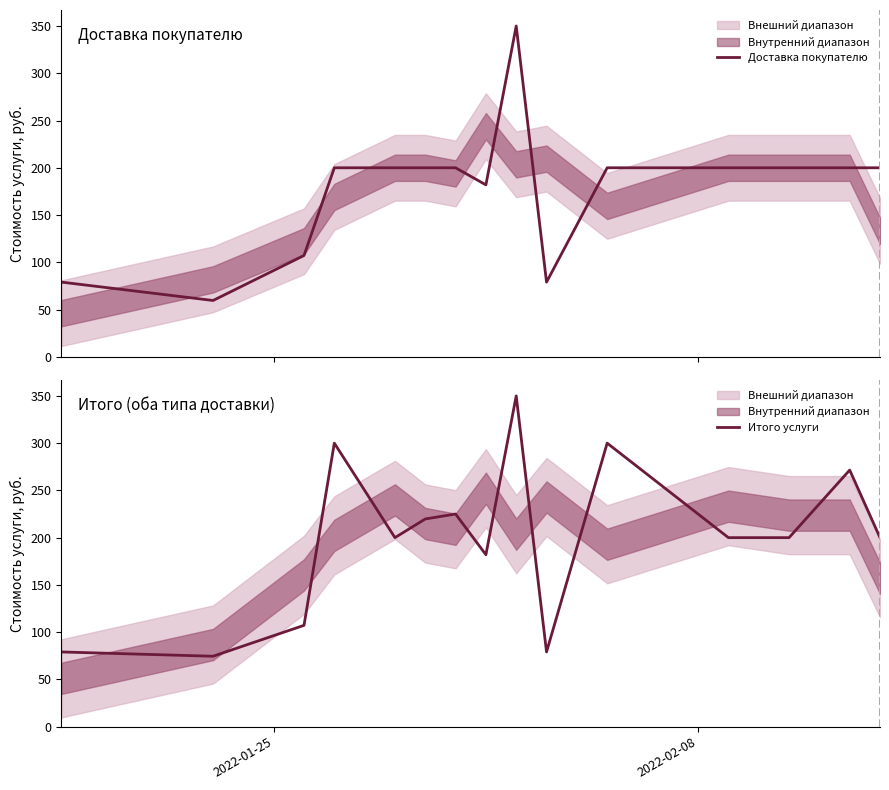

What is the maximum value for Итого услуги?

350.0